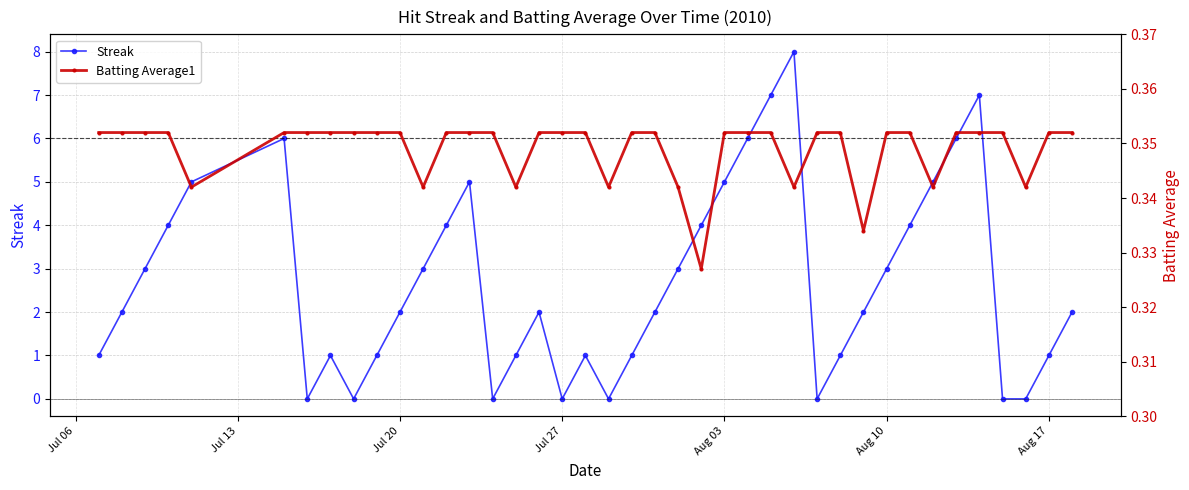

What is the maximum value for Streak?

8